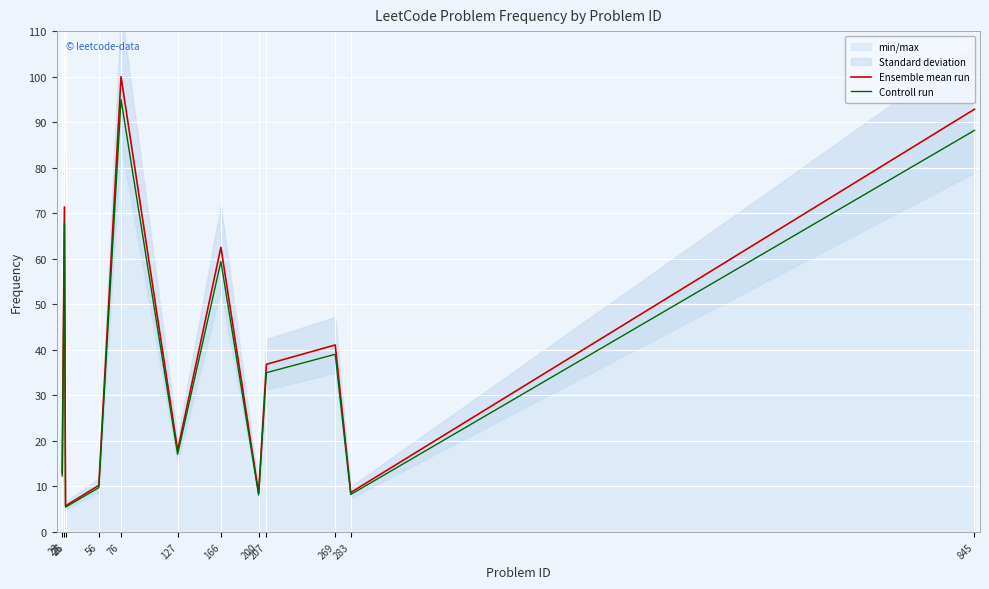

At which category is the sum across all series the highest?

76